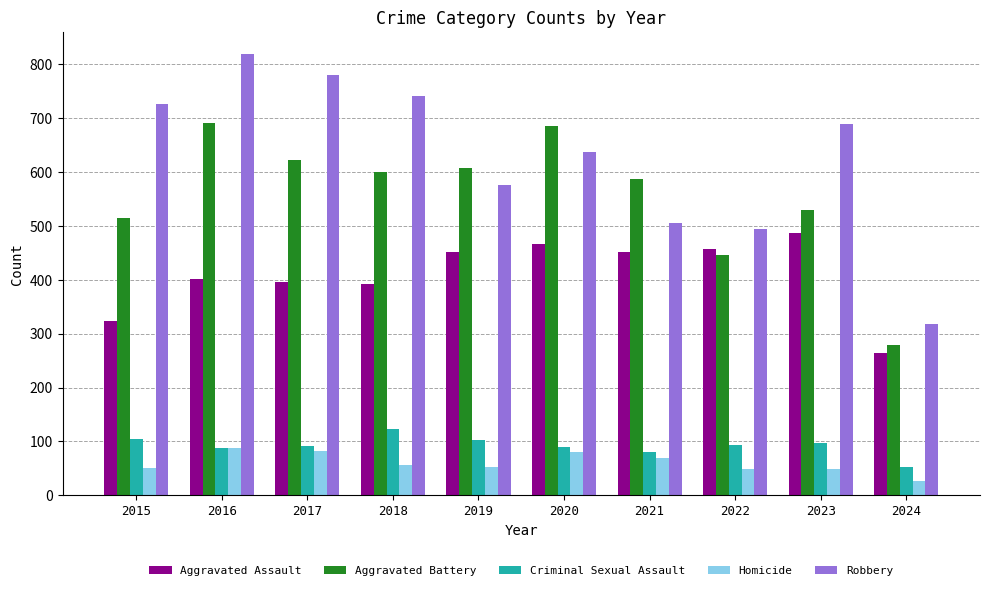

Which series has the largest total across all categories?

Robbery